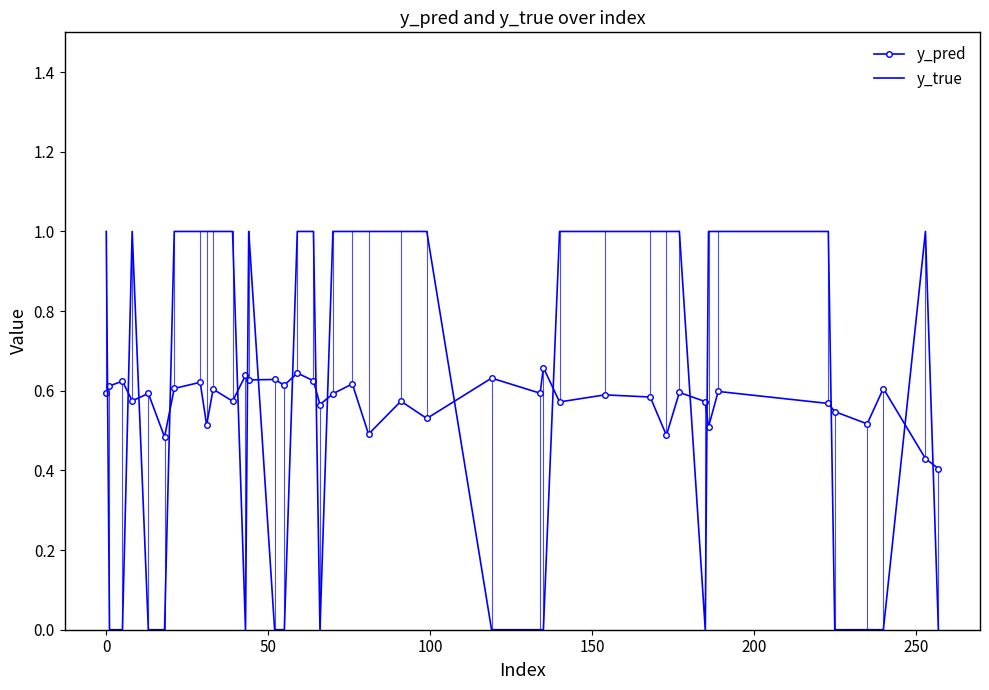

What is the greatest value displayed?

1.0